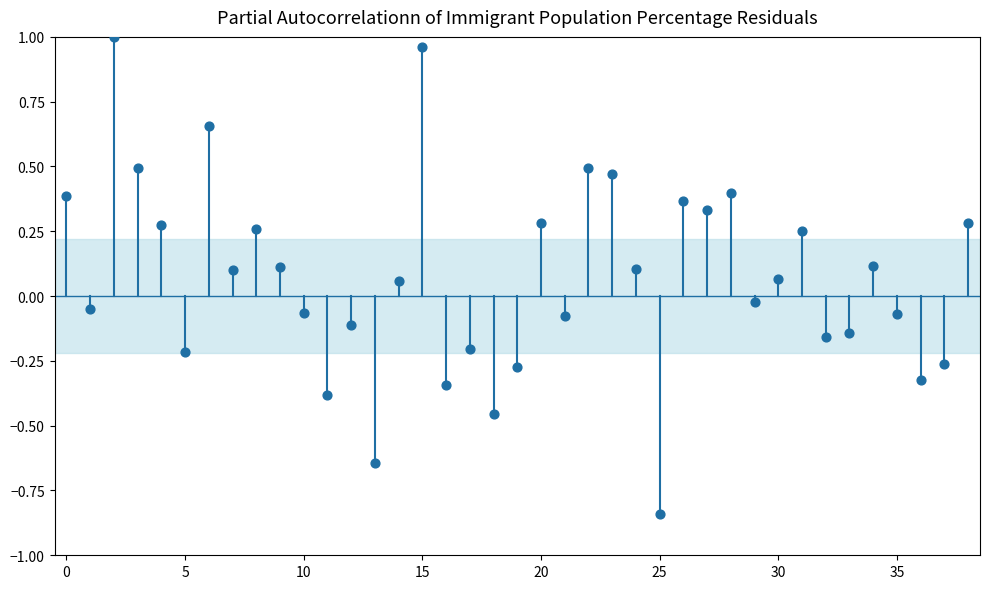

What is the range of Y values (max minus min)?

1.8